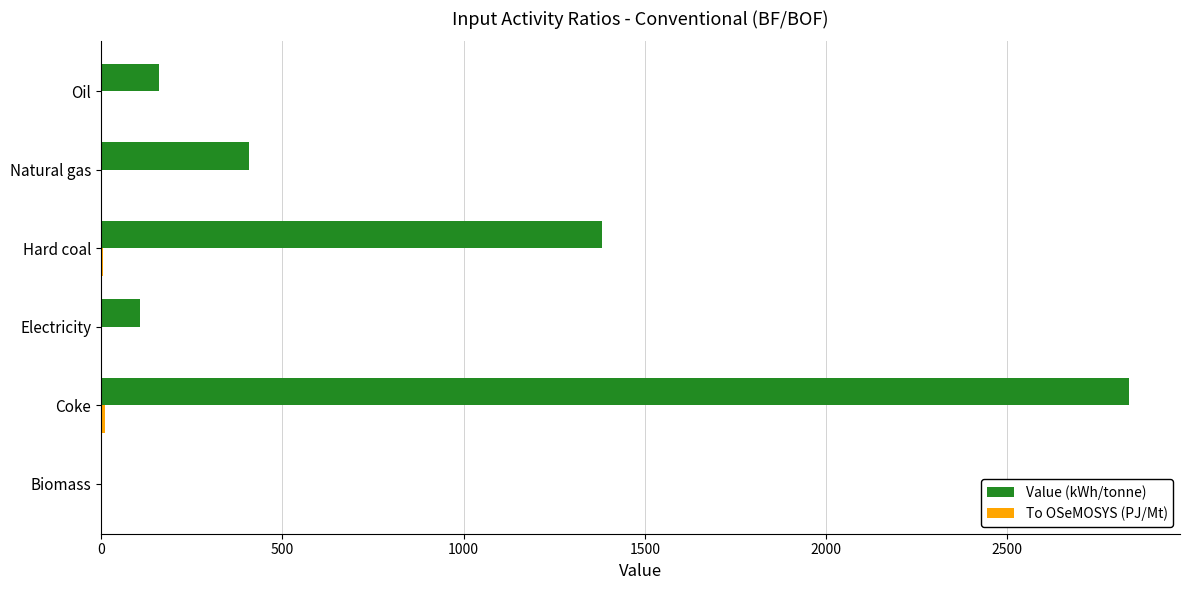

At which category does the chart reach its peak across all series?

Coke